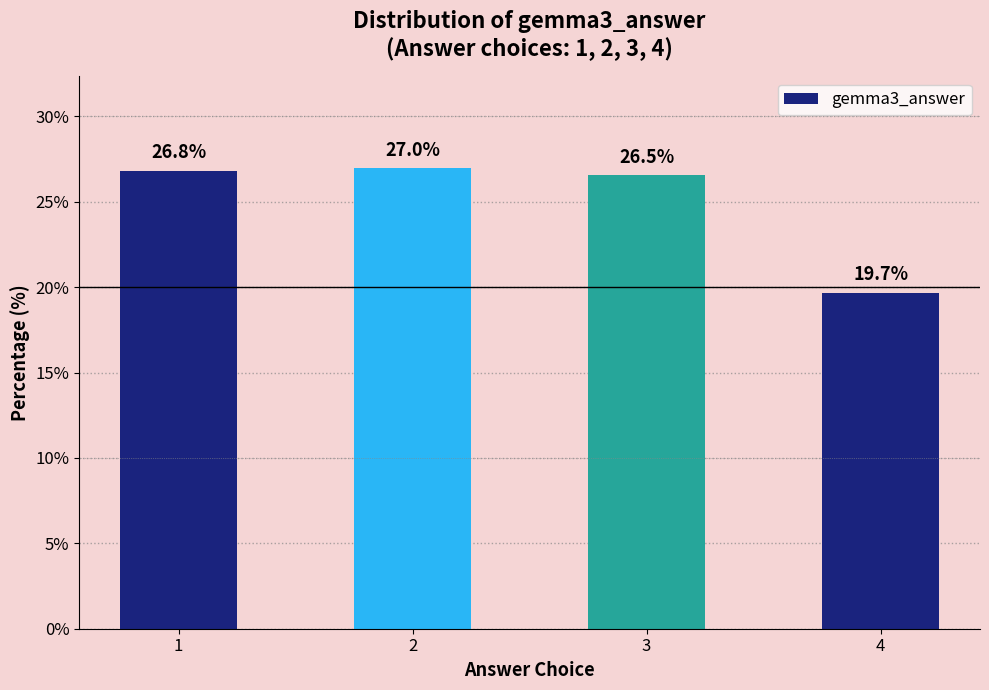

Reading left to right, what are all the values shown in this chart?

26.8	27.0	26.5	19.7